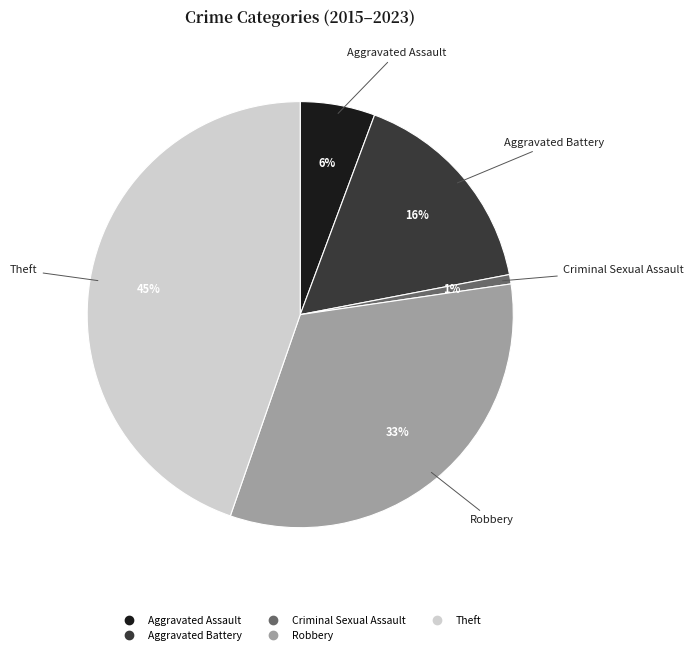

Count the number of slices in the pie.

5